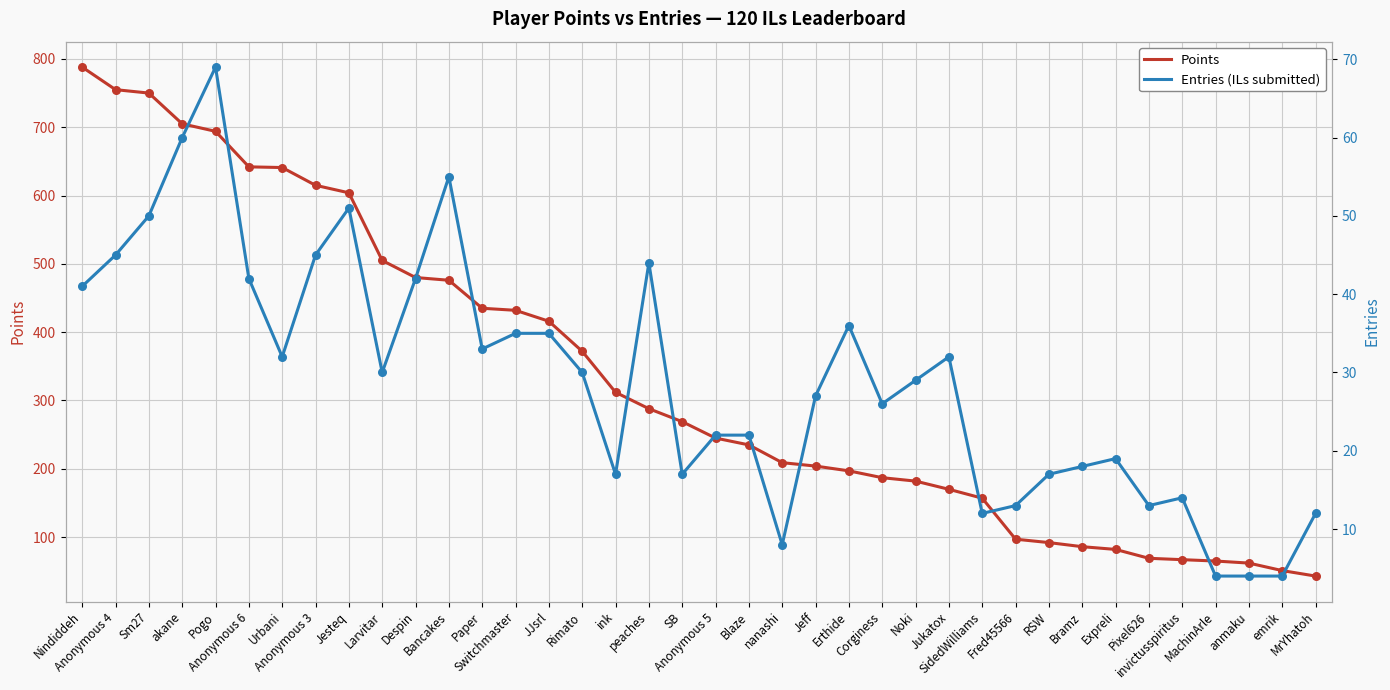

Which series has the largest Y range (max minus min)?

Points